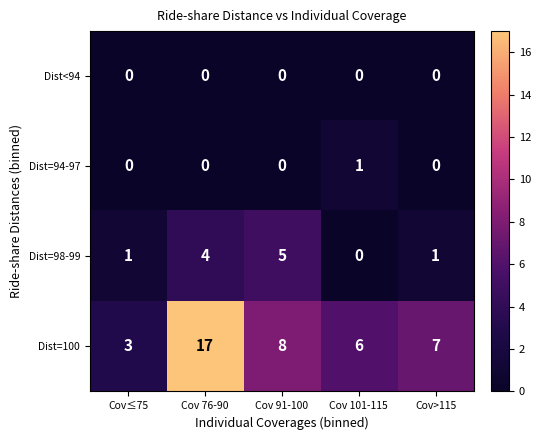

How many data points does each series have?

5